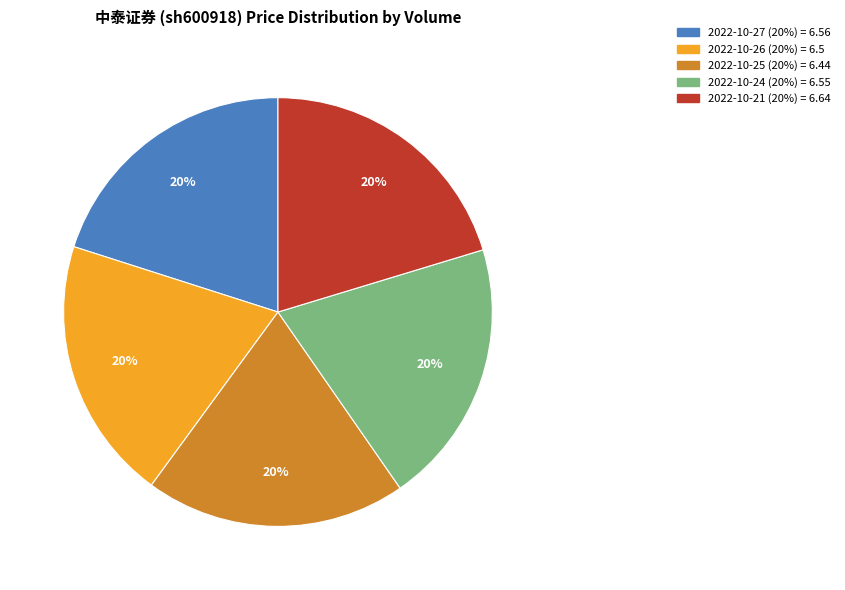

Is there a majority slice in this chart?

No